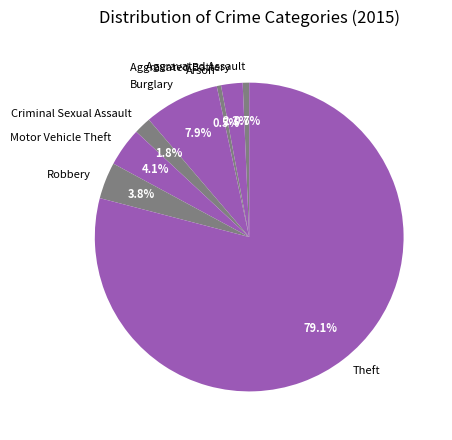

What percentage is the Theft slice, to the nearest percent?

79%